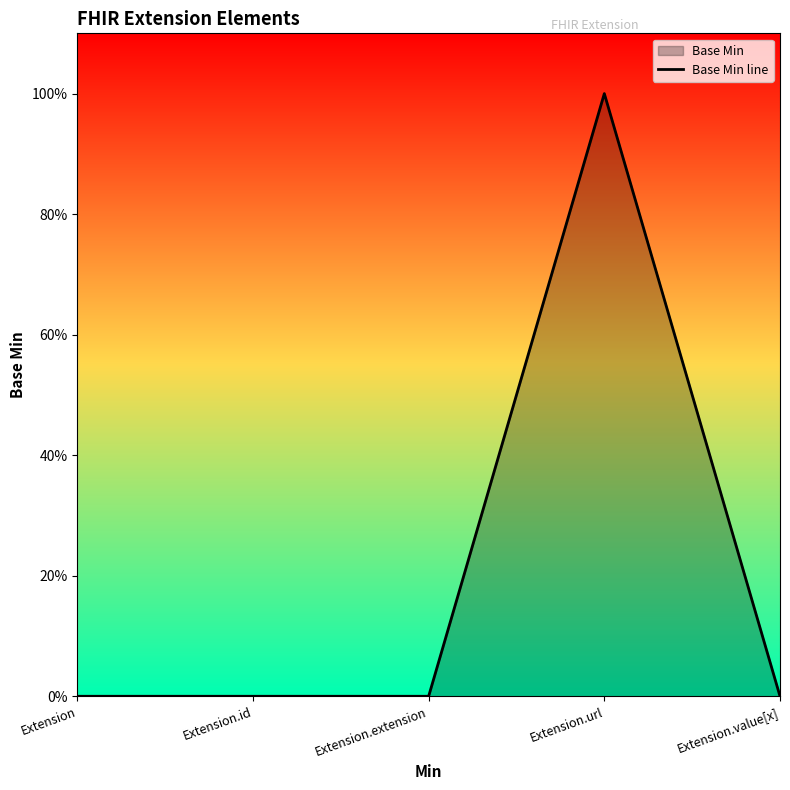

The chart shows a value of 0 at Extension.value[x]. True or false?

True